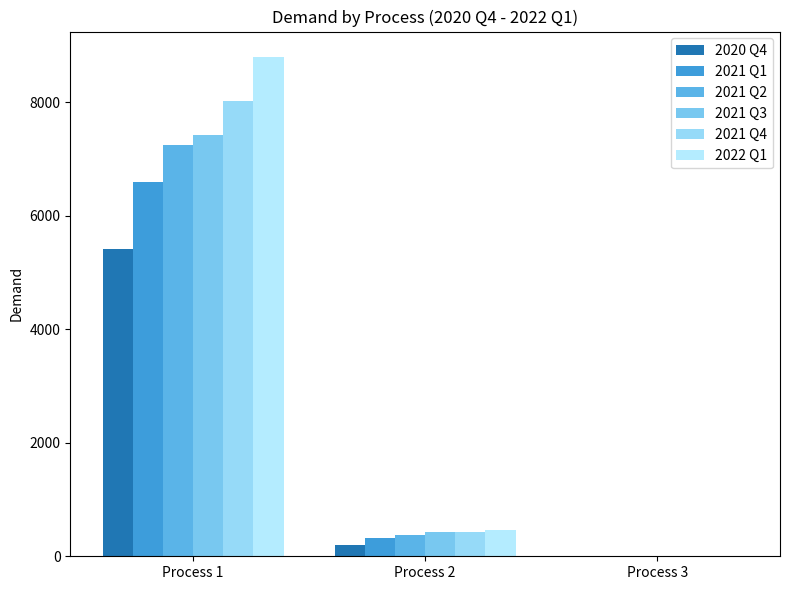

What is the difference between the 2022 Q1 values at Process 3 and Process 2?

464